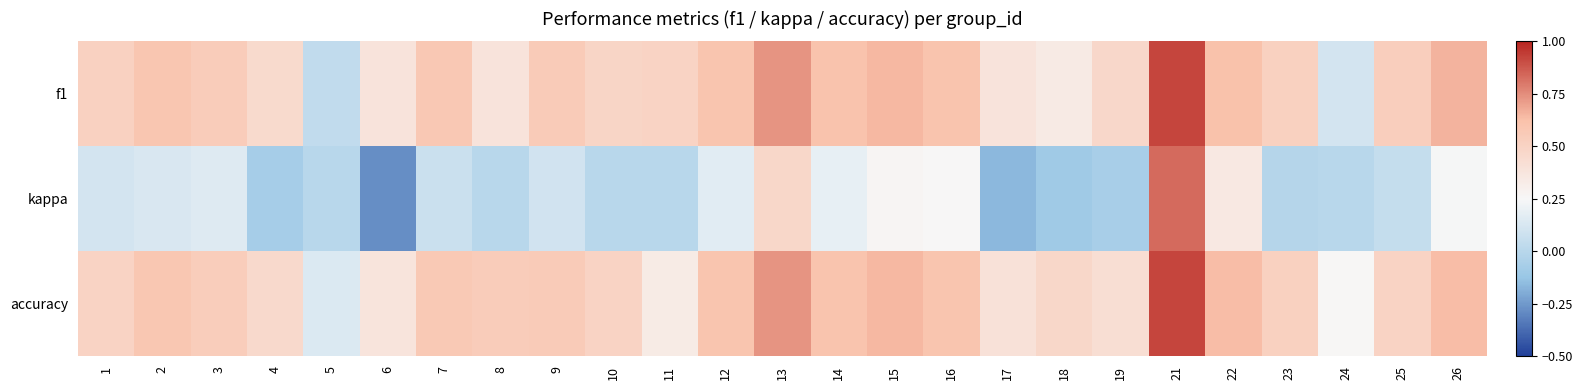

Reading left to right, transcribe all the data shown in this chart.

f1: 1=0.5	2=0.6	3=0.5	4=0.5	5=0.0	6=0.4	7=0.6	8=0.4	9=0.6	10=0.5	11=0.5	12=0.6	13=0.7	14=0.6	15=0.6	16=0.6	17=0.4	18=0.3	19=0.5	21=0.9	22=0.6	23=0.5	24=0.1	25=0.5	26=0.7
kappa: 1=0.1	2=0.1	3=0.2	4=-0.1	5=0.0	6=-0.3	7=0.1	8=0.0	9=0.1	10=0.0	11=0.0	12=0.2	13=0.5	14=0.2	15=0.3	16=0.2	17=-0.2	18=-0.1	19=-0.1	21=0.8	22=0.4	23=-0.0	24=0.0	25=0.0	26=0.2
accuracy: 1=0.5	2=0.6	3=0.5	4=0.5	5=0.1	6=0.4	7=0.6	8=0.5	9=0.6	10=0.5	11=0.3	12=0.6	13=0.7	14=0.6	15=0.6	16=0.6	17=0.4	18=0.5	19=0.4	21=0.9	22=0.6	23=0.5	24=0.3	25=0.5	26=0.6